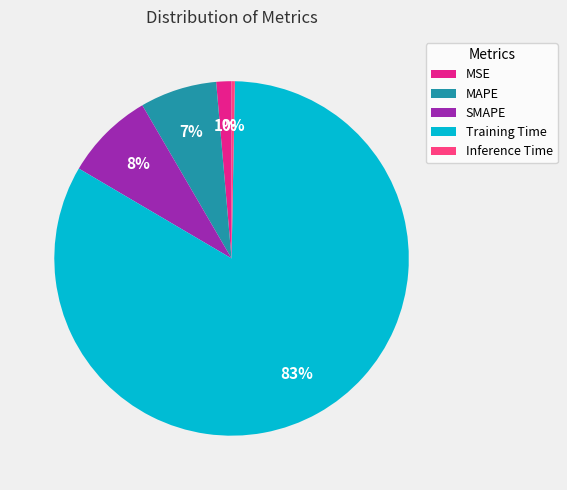

What is the smallest slice in the pie chart?

Inference Time